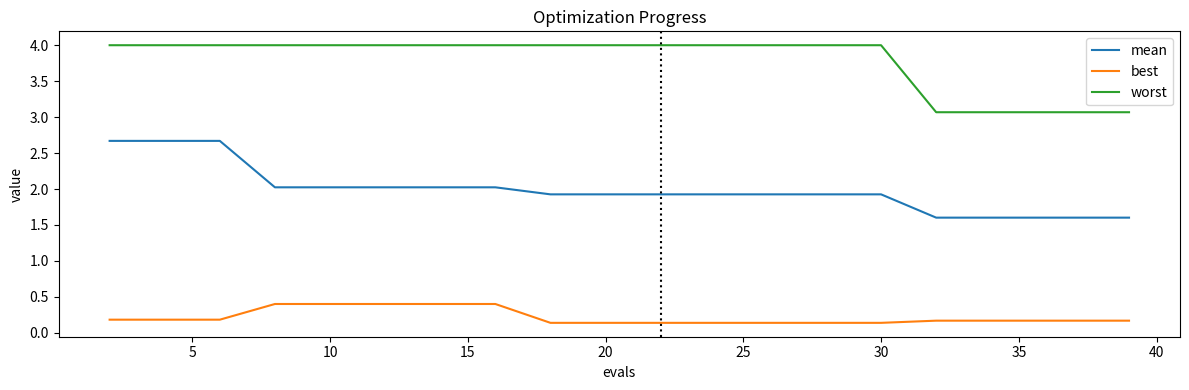

List the series in order of their peak value, lowest first.

best, mean, worst